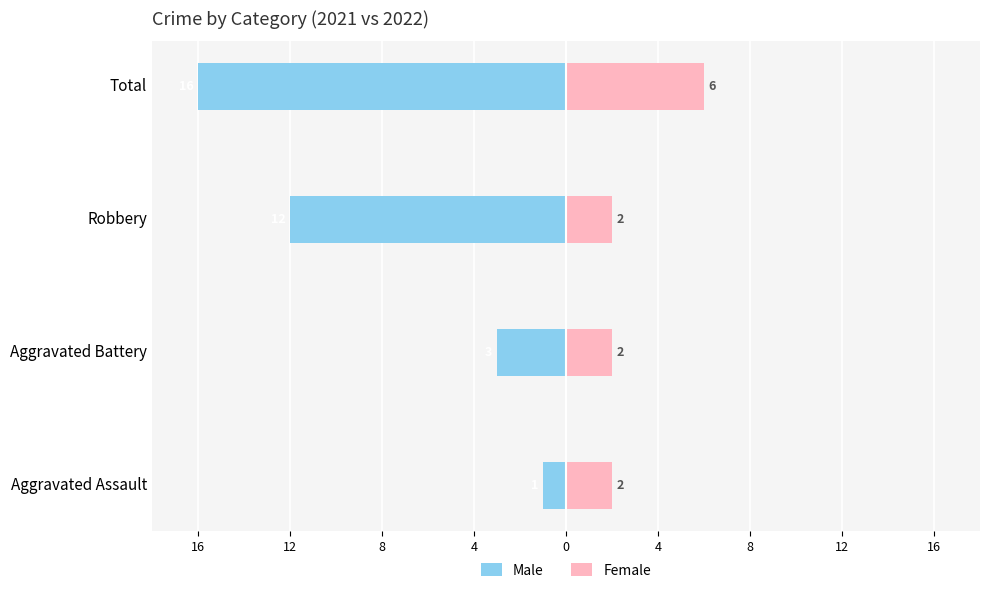

What is the minimum value shown in the chart?

-16